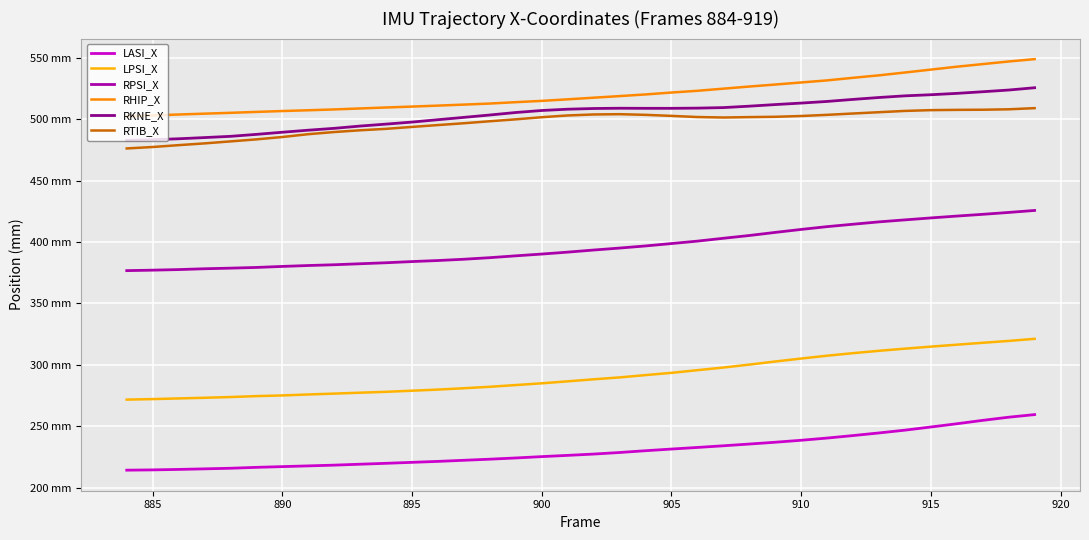

What is the value of the RHIP_X point at the 7th from the left?

506.7